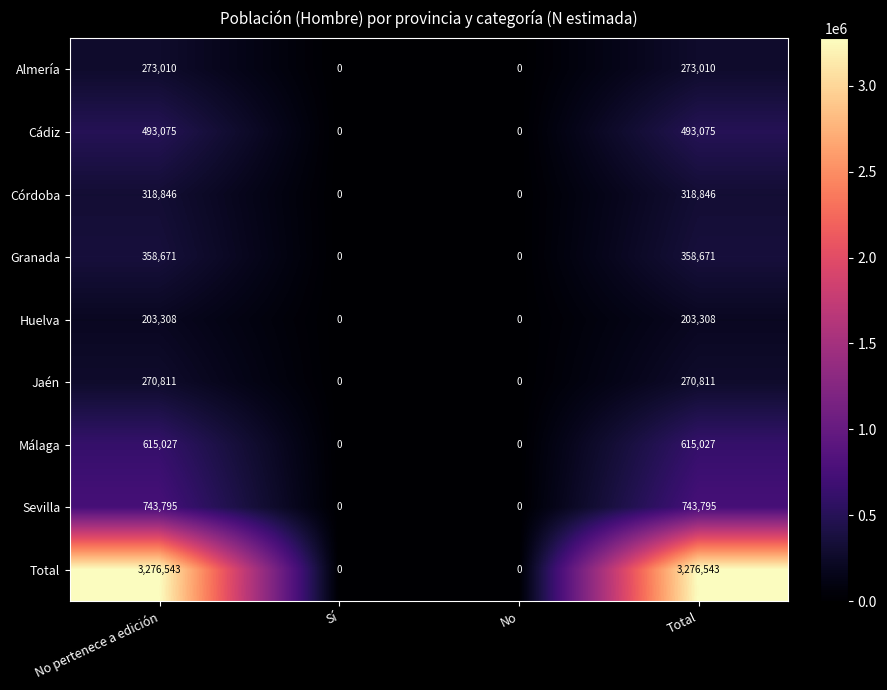

Rank the series by their maximum value, from lowest to highest.

Huelva, Jaén, Almería, Córdoba, Granada, Cádiz, Málaga, Sevilla, Total